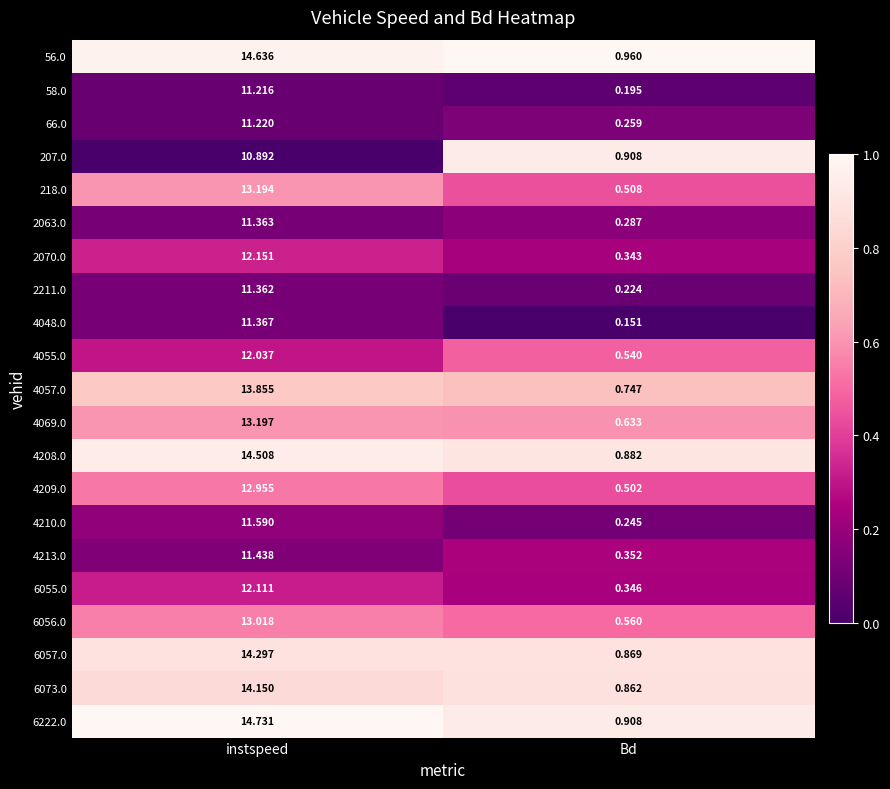

Is the value of 2211.0 at Bd greater than the value of 6222.0 at Bd?

No